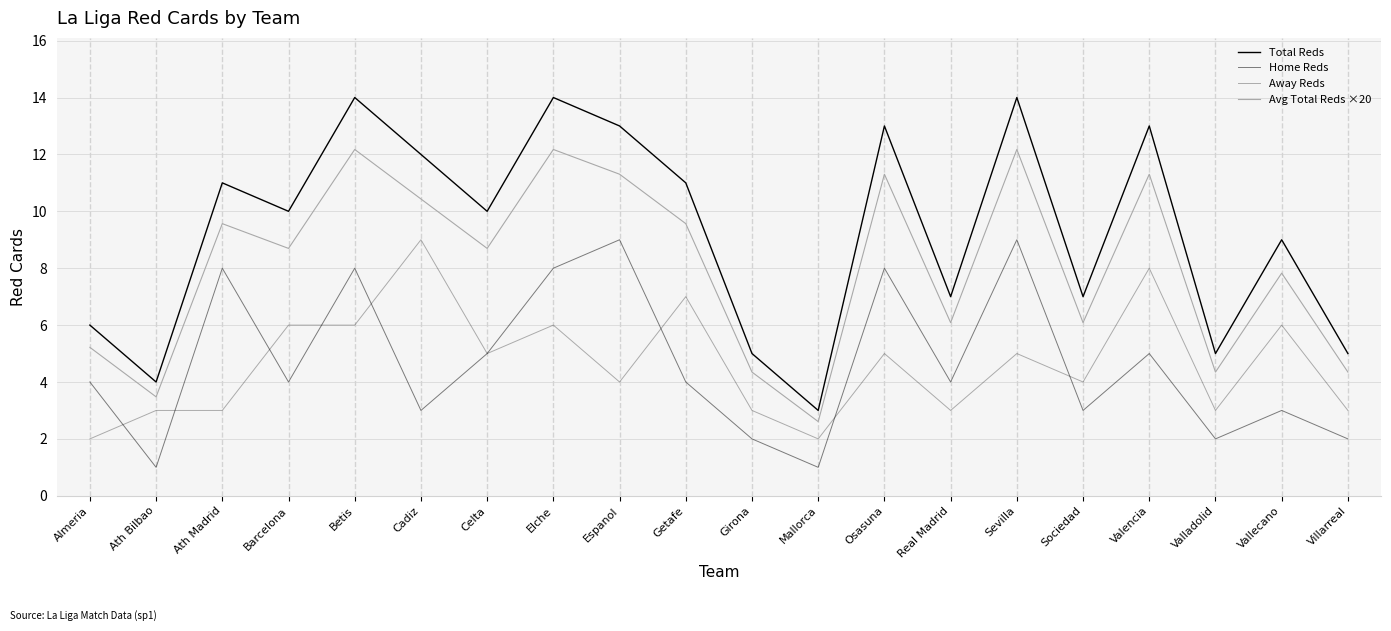

What is the difference between the highest and lowest values at Almeria?

4.0